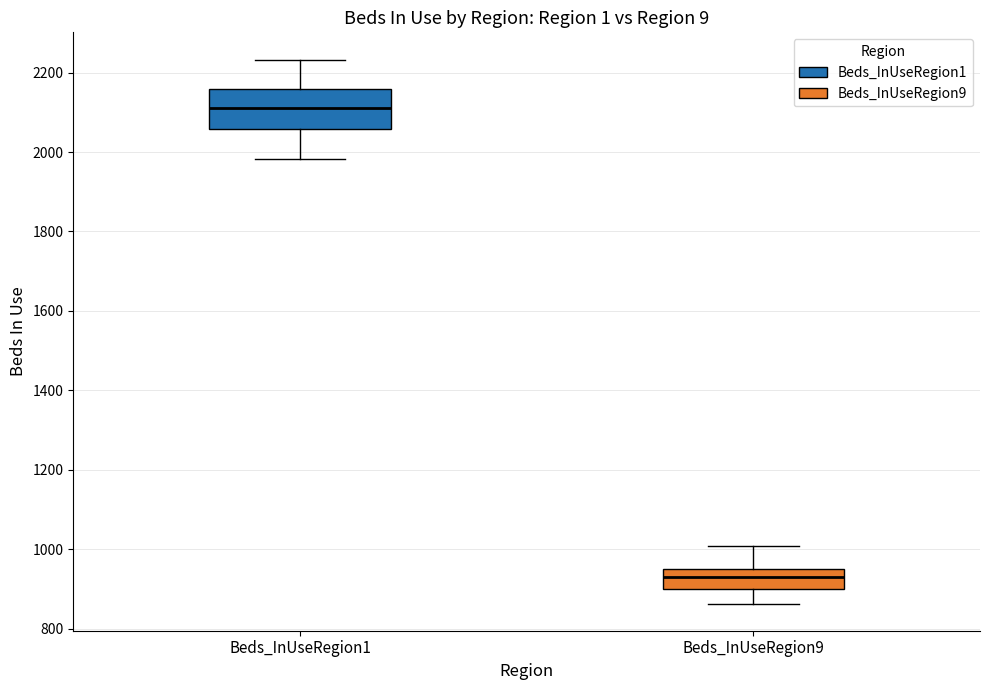

Which box's median line is the lowest?

Beds_InUseRegion9